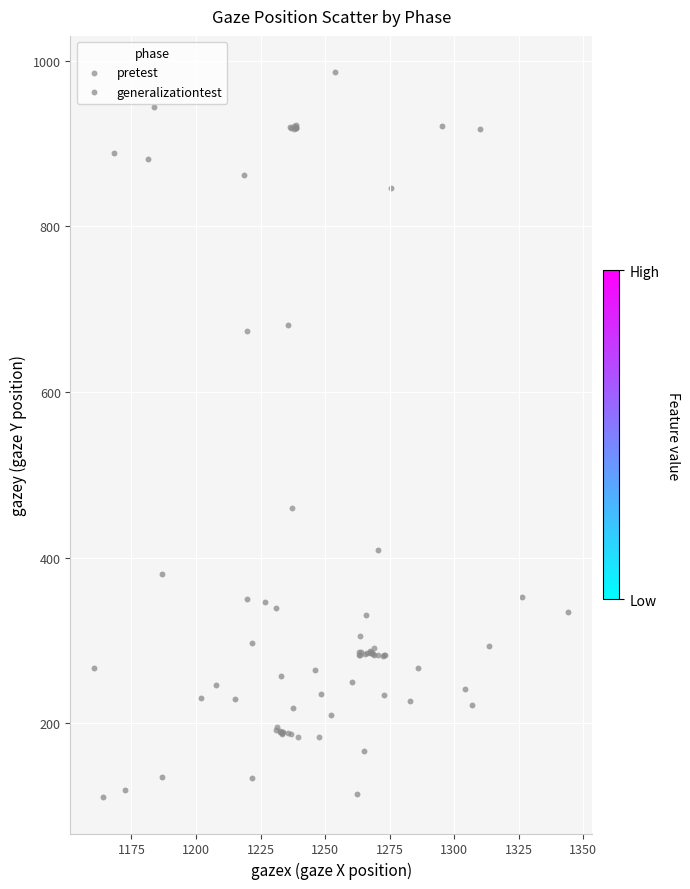

What are all the series names shown in the legend?

pretest, generalizationtest